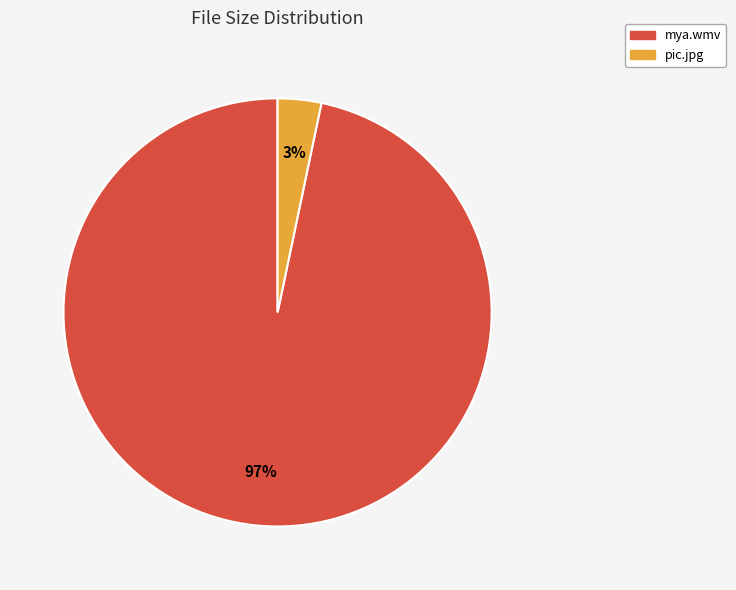

Between mya.wmv and pic.jpg, which is larger?

mya.wmv